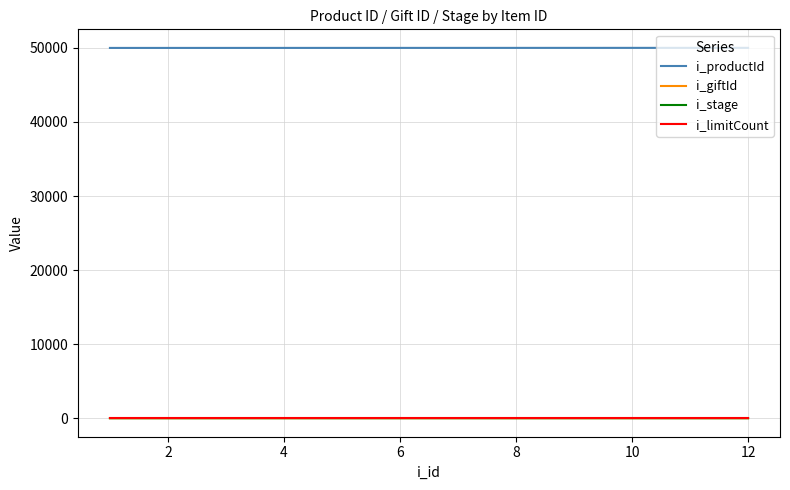

True or false: i_productId and i_stage cross at least once.

False